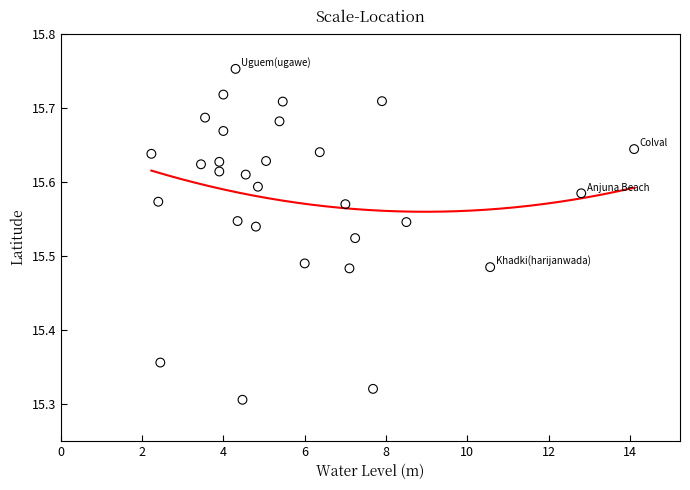

What is the range of X values (max minus min)?

11.9